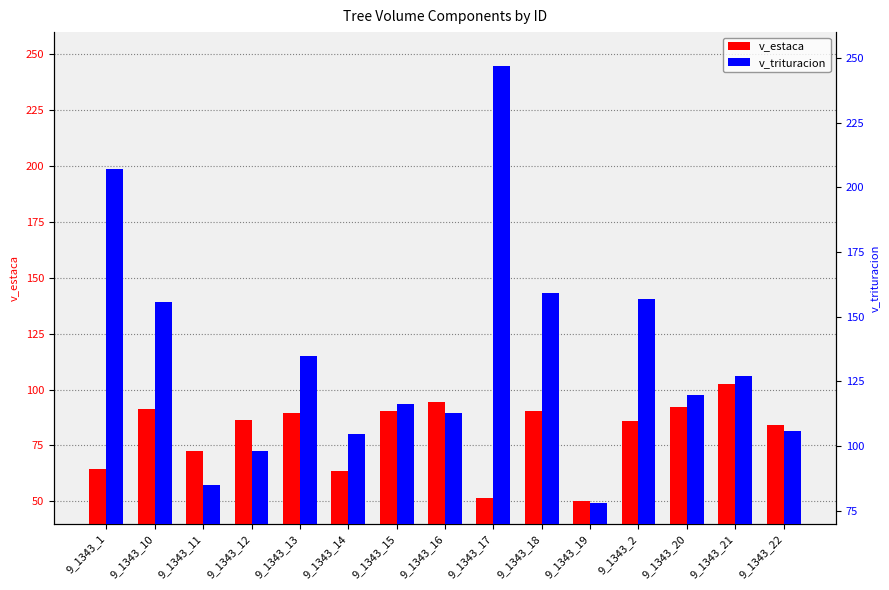

How many values in the v_trituracion series are below 119?

7